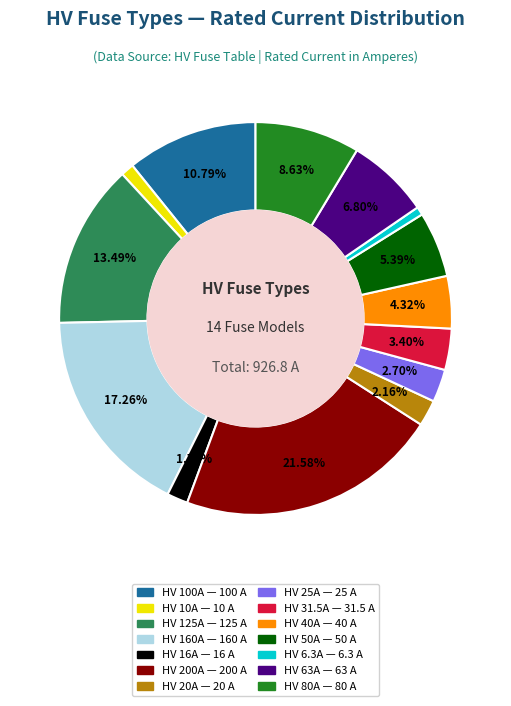

Is it true that HV 31.5A is 3% of the pie?

True